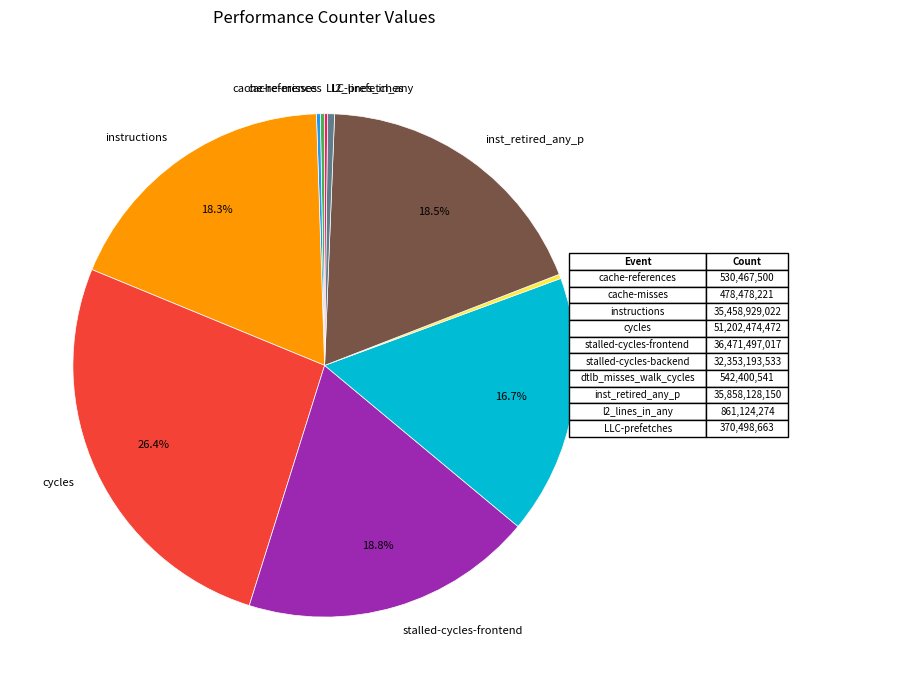

To the nearest percent, what is the difference between the largest and smallest slice percentages?

26%